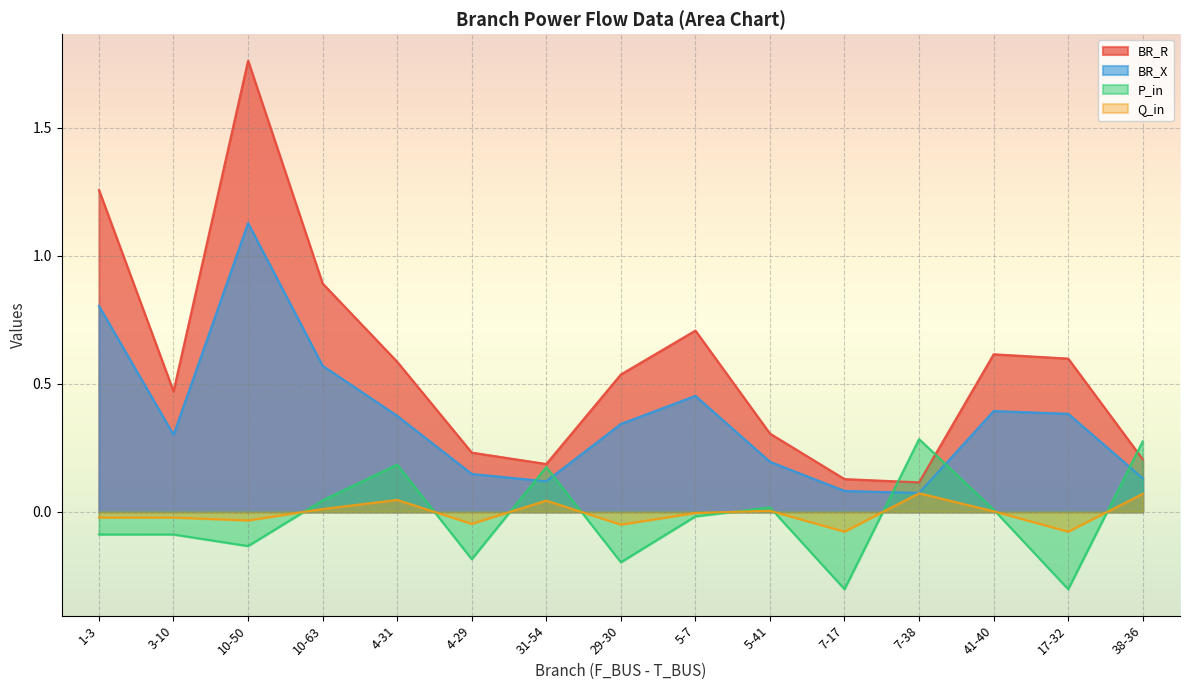

What position from the left is 10-63?

4